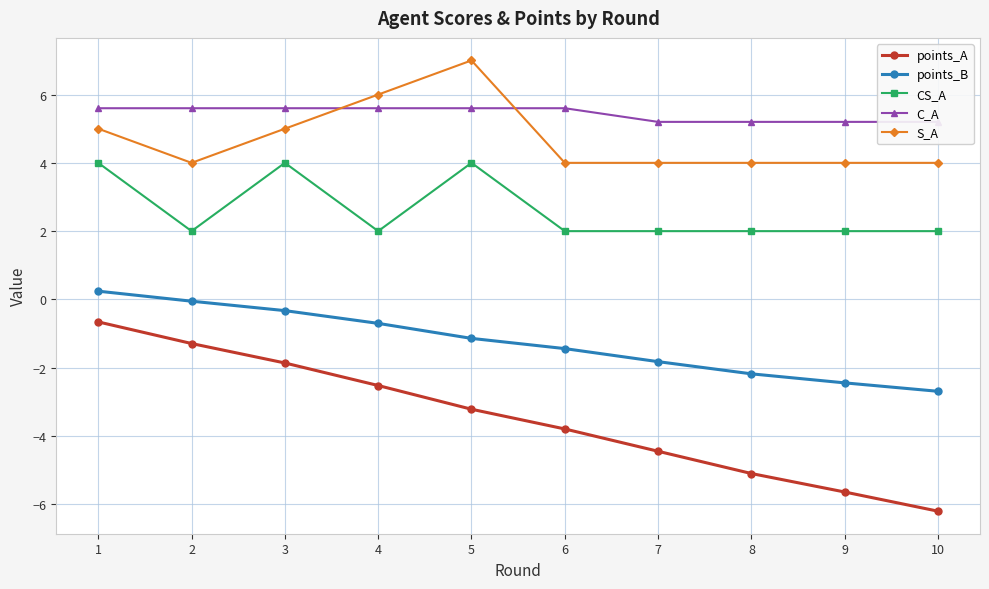

What is the sum of all points_B values?

-12.6